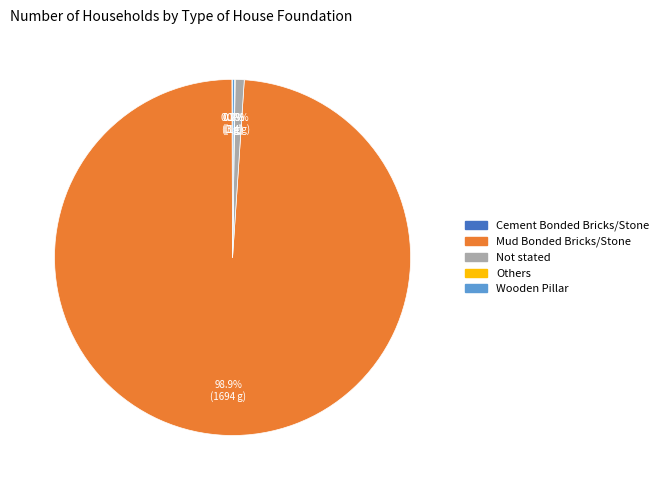

To the nearest percent, what is the difference between the largest and smallest slice percentages?

99%